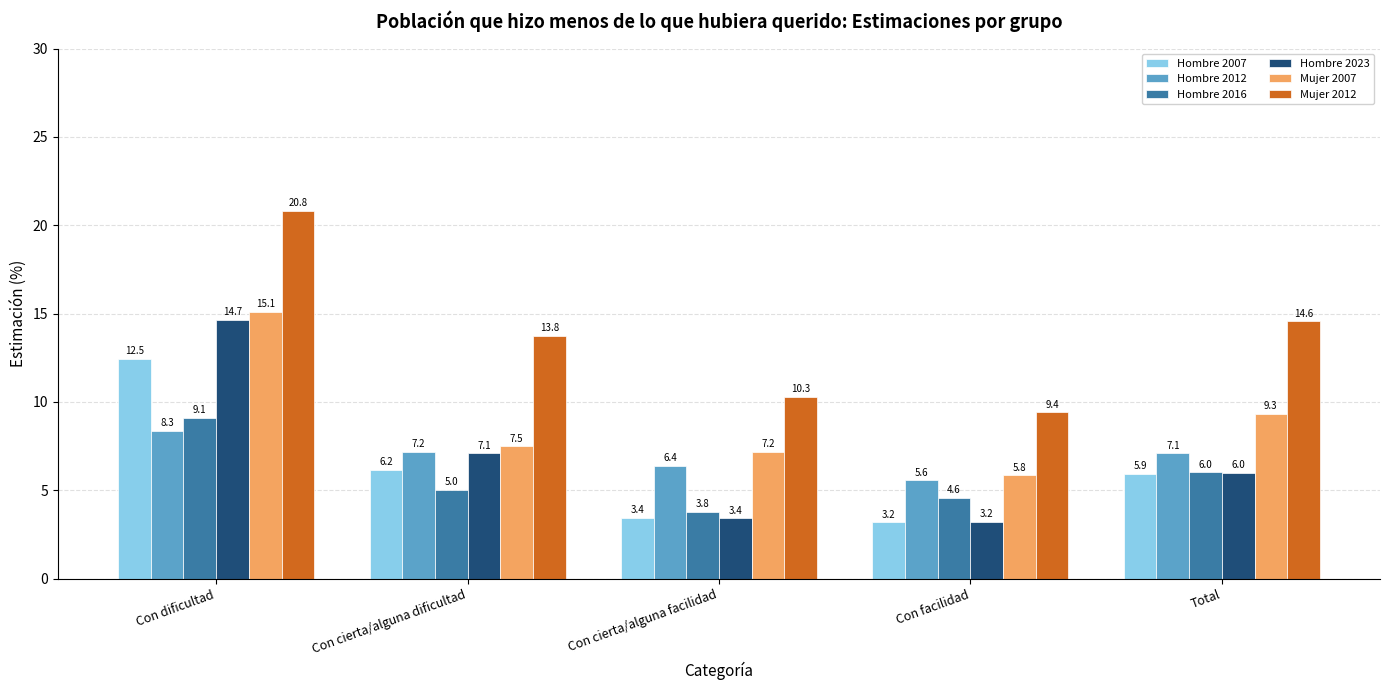

What is the value of the Hombre 2007 bar at the 4th from the left?

3.2